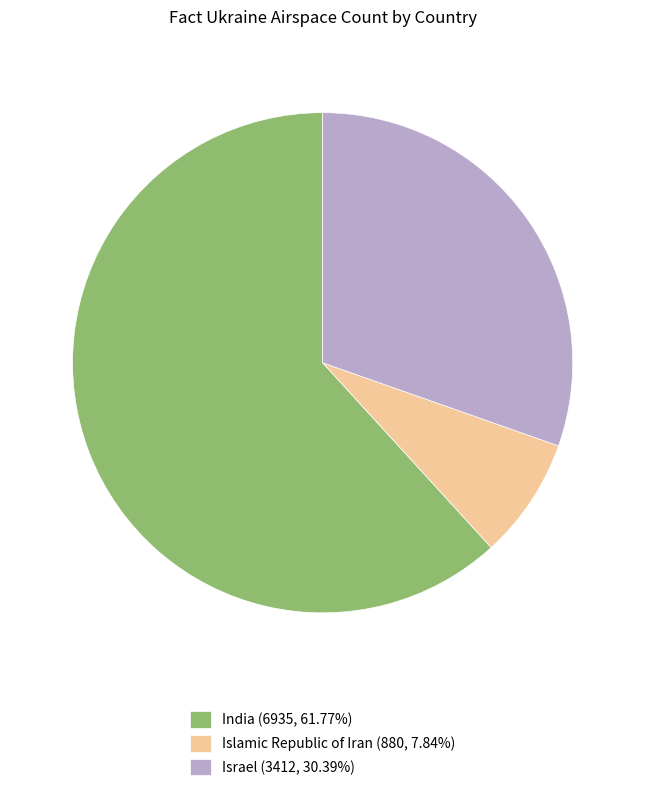

Approximately how many times larger is the value at Israel (3412, 30.39%) compared to Islamic Republic of Iran (880, 7.84%)?

3.9